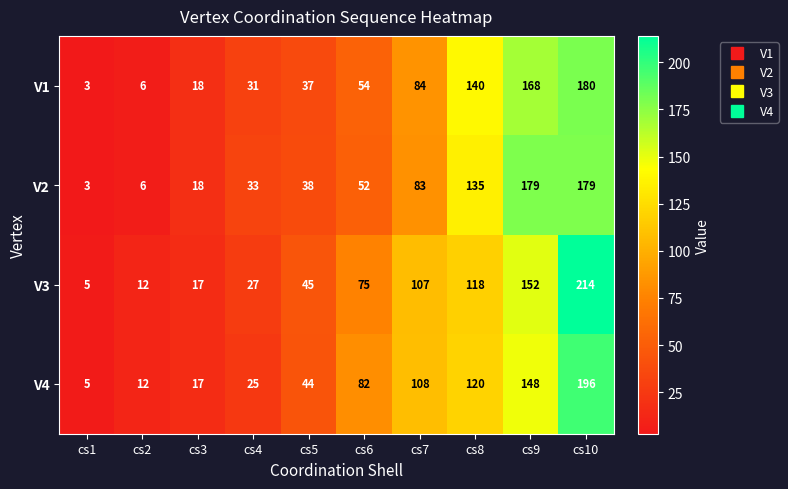

Count the number of data series in this chart.

4